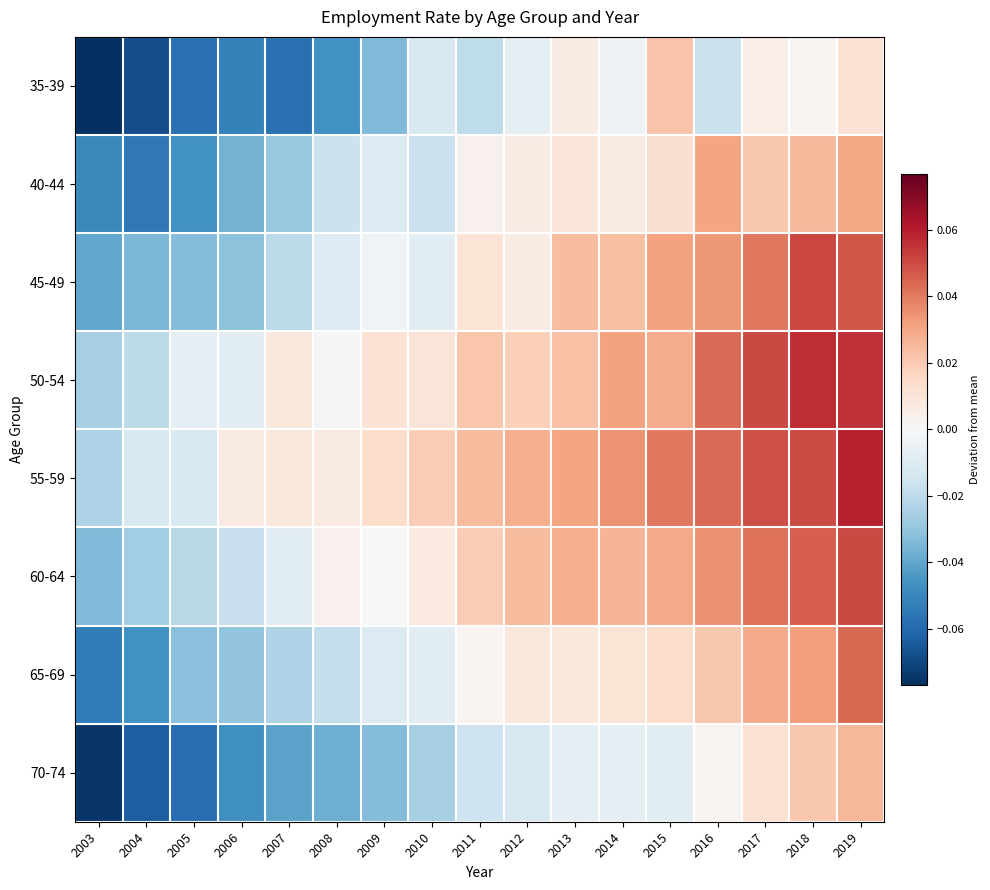

Reading left to right, what are all the values shown in this chart?

35-39: 2003=-0.1	2004=-0.1	2005=-0.1	2006=-0.1	2007=-0.1	2008=-0.0	2009=-0.0	2010=-0.0	2011=-0.0	2012=-0.0	2013=0.0	2014=-0.0	2015=0.0	2016=-0.0	2017=0.0	2018=0.0	2019=0.0
40-44: 2003=-0.0	2004=-0.1	2005=-0.0	2006=-0.0	2007=-0.0	2008=-0.0	2009=-0.0	2010=-0.0	2011=0.0	2012=0.0	2013=0.0	2014=0.0	2015=0.0	2016=0.0	2017=0.0	2018=0.0	2019=0.0
45-49: 2003=-0.0	2004=-0.0	2005=-0.0	2006=-0.0	2007=-0.0	2008=-0.0	2009=-0.0	2010=-0.0	2011=0.0	2012=0.0	2013=0.0	2014=0.0	2015=0.0	2016=0.0	2017=0.0	2018=0.1	2019=0.0
50-54: 2003=-0.0	2004=-0.0	2005=-0.0	2006=-0.0	2007=0.0	2008=-0.0	2009=0.0	2010=0.0	2011=0.0	2012=0.0	2013=0.0	2014=0.0	2015=0.0	2016=0.0	2017=0.1	2018=0.1	2019=0.1
55-59: 2003=-0.0	2004=-0.0	2005=-0.0	2006=0.0	2007=0.0	2008=0.0	2009=0.0	2010=0.0	2011=0.0	2012=0.0	2013=0.0	2014=0.0	2015=0.0	2016=0.0	2017=0.0	2018=0.1	2019=0.1
60-64: 2003=-0.0	2004=-0.0	2005=-0.0	2006=-0.0	2007=-0.0	2008=0.0	2009=-0.0	2010=0.0	2011=0.0	2012=0.0	2013=0.0	2014=0.0	2015=0.0	2016=0.0	2017=0.0	2018=0.0	2019=0.1
65-69: 2003=-0.1	2004=-0.0	2005=-0.0	2006=-0.0	2007=-0.0	2008=-0.0	2009=-0.0	2010=-0.0	2011=0.0	2012=0.0	2013=0.0	2014=0.0	2015=0.0	2016=0.0	2017=0.0	2018=0.0	2019=0.0
70-74: 2003=-0.1	2004=-0.1	2005=-0.1	2006=-0.0	2007=-0.0	2008=-0.0	2009=-0.0	2010=-0.0	2011=-0.0	2012=-0.0	2013=-0.0	2014=-0.0	2015=-0.0	2016=0.0	2017=0.0	2018=0.0	2019=0.0